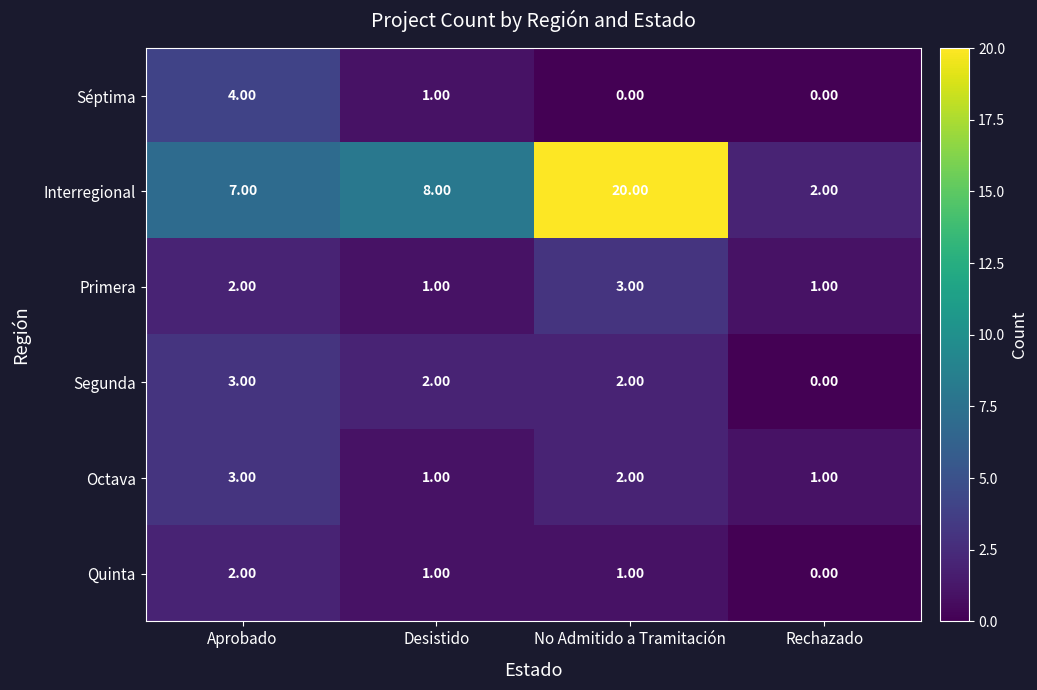

Which series has the largest total across all categories?

Interregional